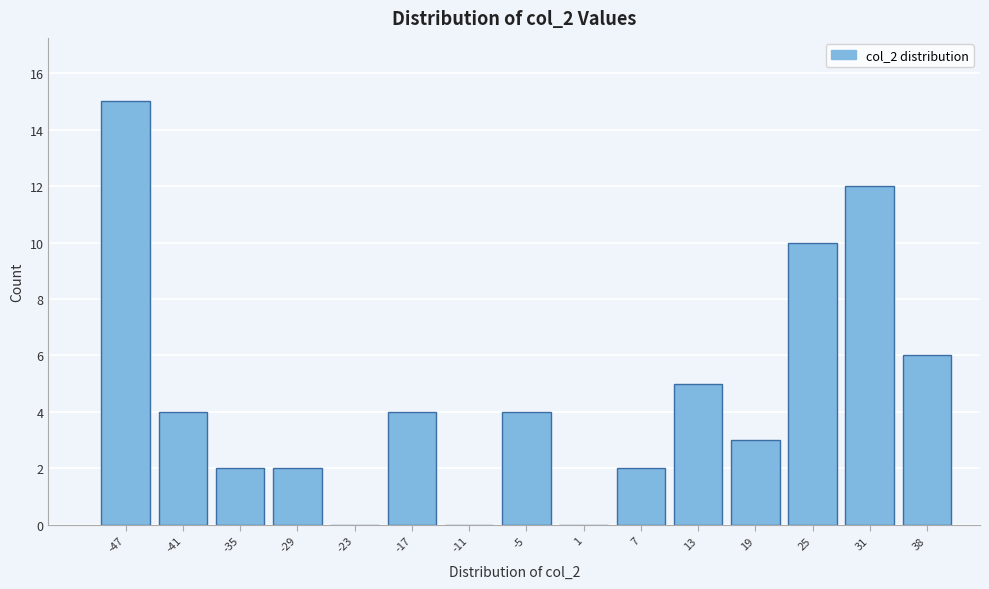

Reading left to right, extract all data points from this chart.

-47=15	-41=4	-35=2	-29=2	-23=0	-17=4	-11=0	-5=4	1=0	7=2	13=5	19=3	25=10	31=12	38=6